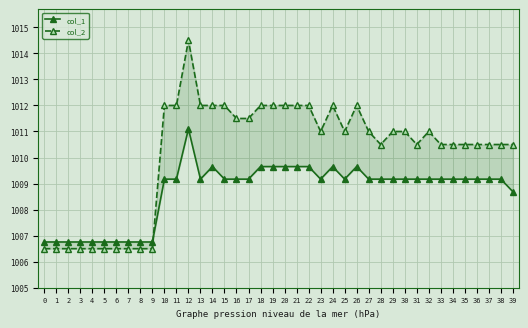

Rank the series by their average value, from highest to lowest.

col_2, col_1